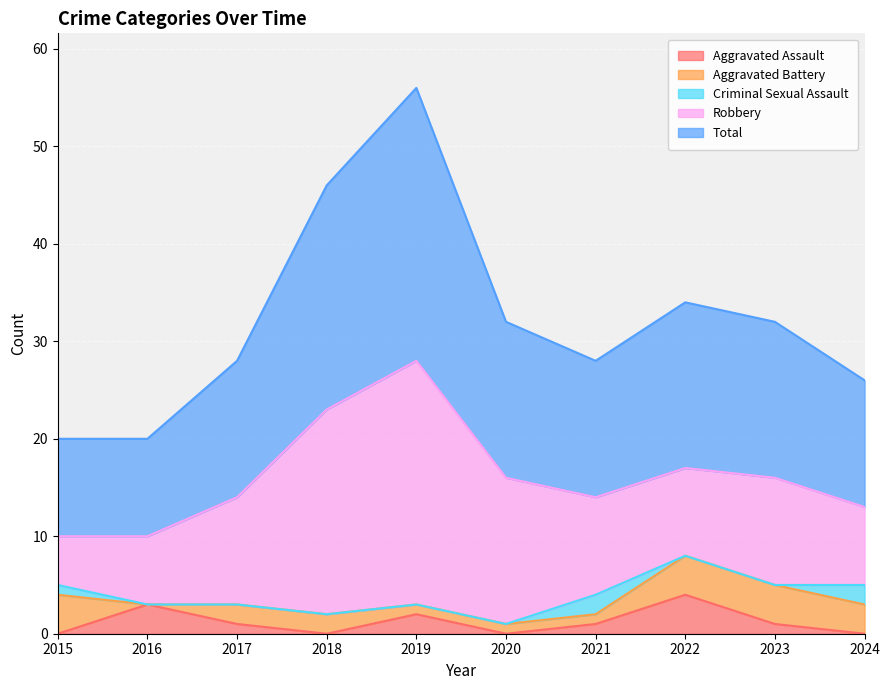

What is the highest value of the Total series?

28